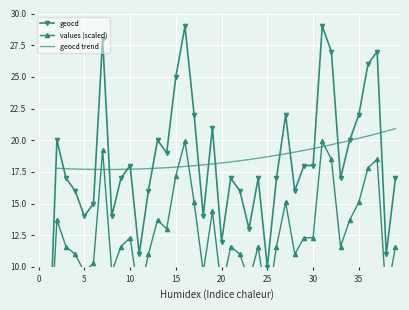

At which category is the sum across all series the highest?

16